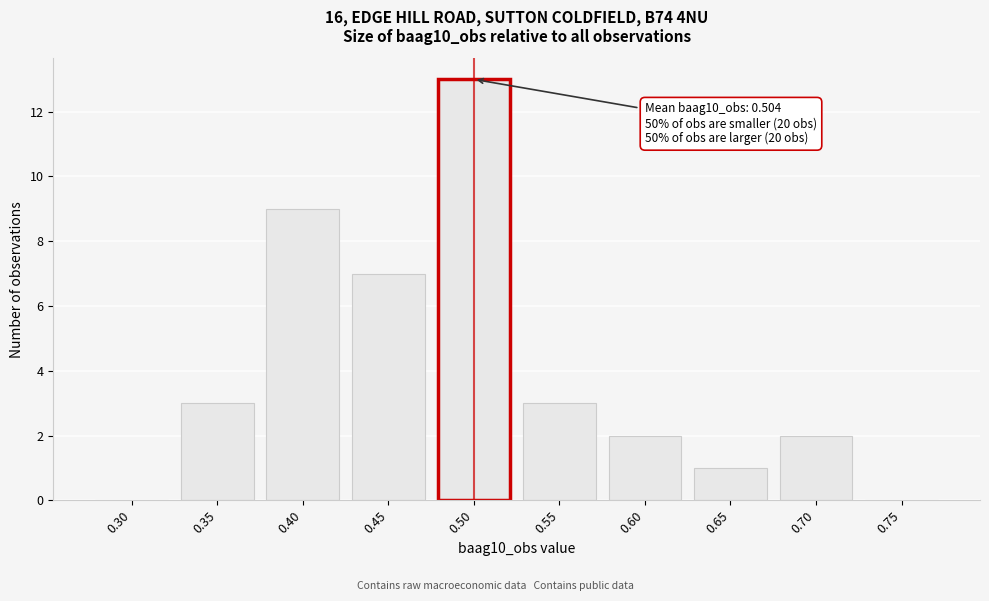

Reading right to left, transcribe all the data shown in this chart.

0.75=0	0.70=2	0.65=1	0.60=2	0.55=3	0.50=13	0.45=7	0.40=9	0.35=3	0.30=0